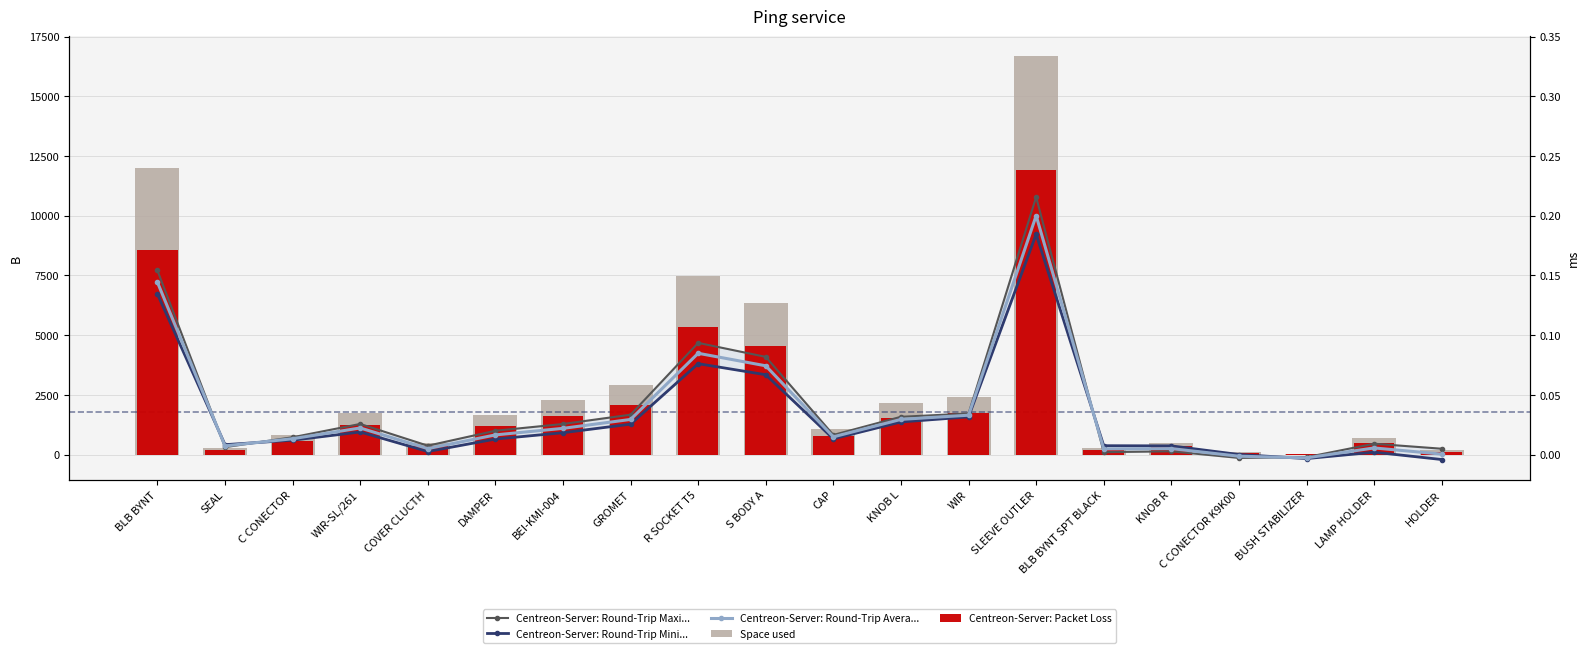

What is the approximate value of Space used at DAMPER?

1663.2